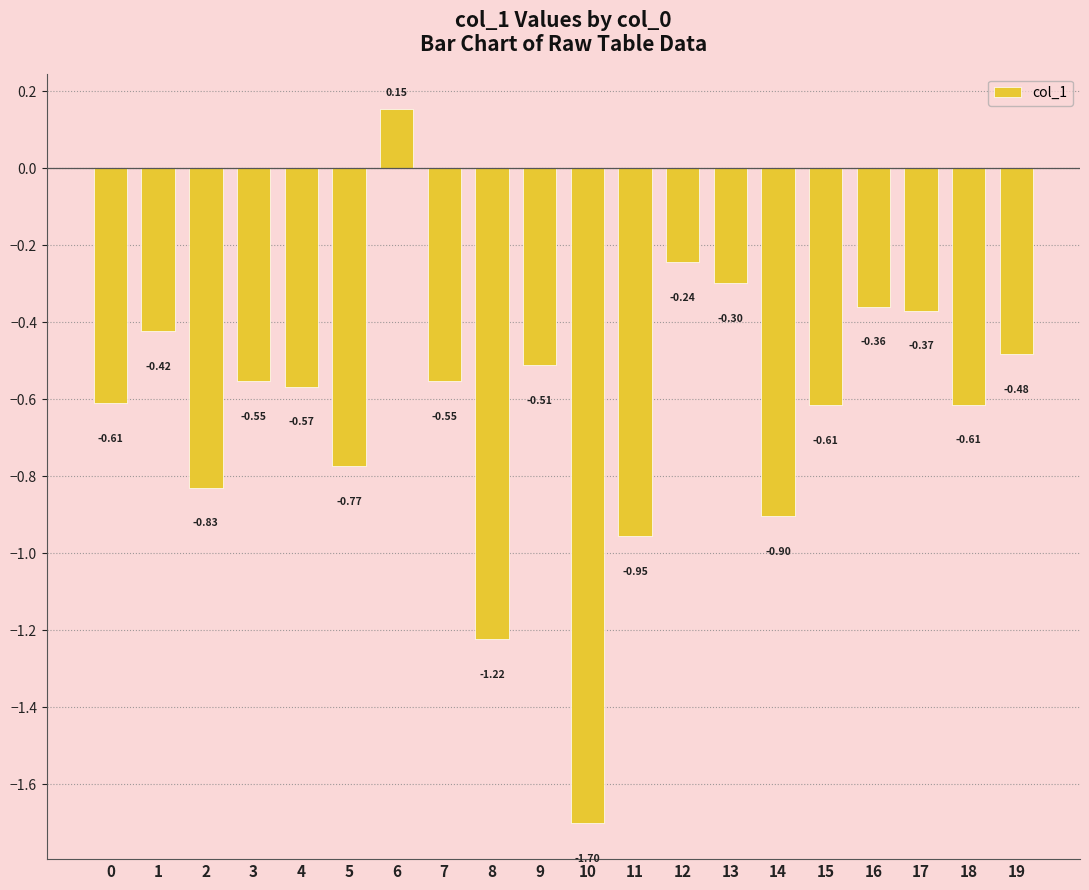

Does the chart contain any negative values?

Yes